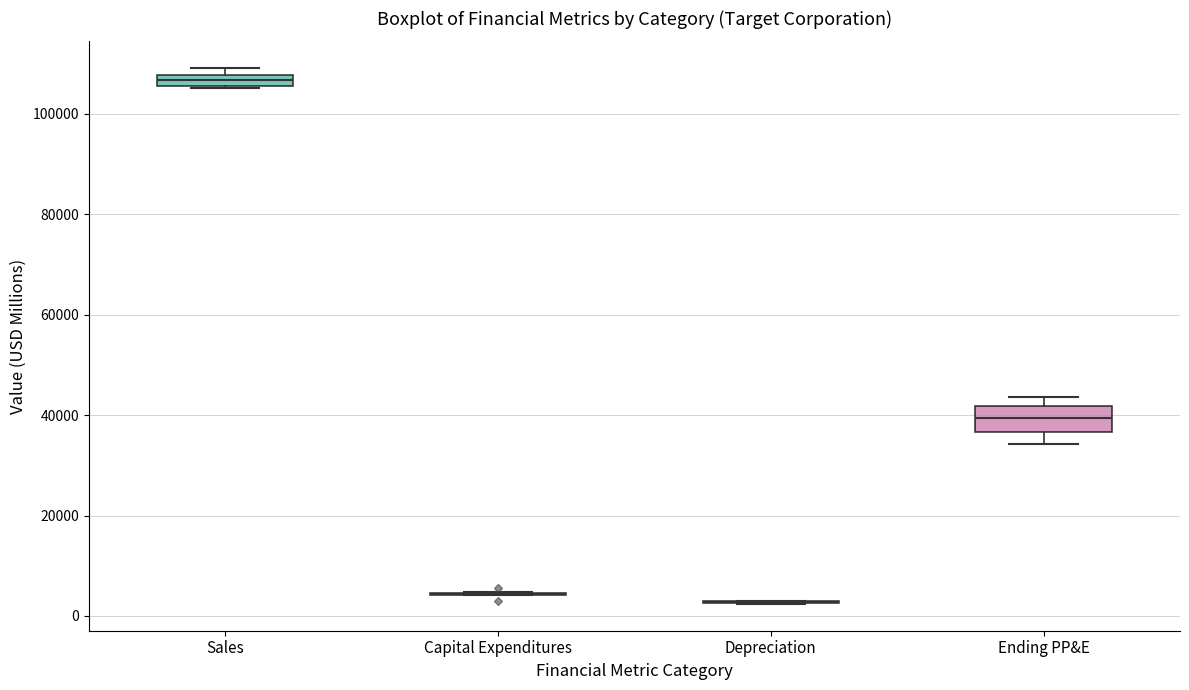

Which box is the tallest, from its lower edge to its upper edge?

Ending PP&E